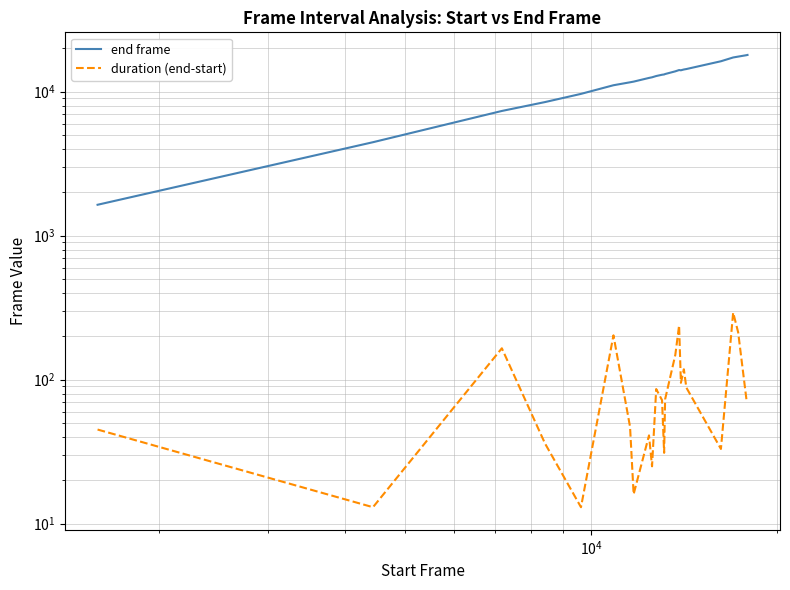

True or false: duration (end-start) and end frame intersect in this chart.

False